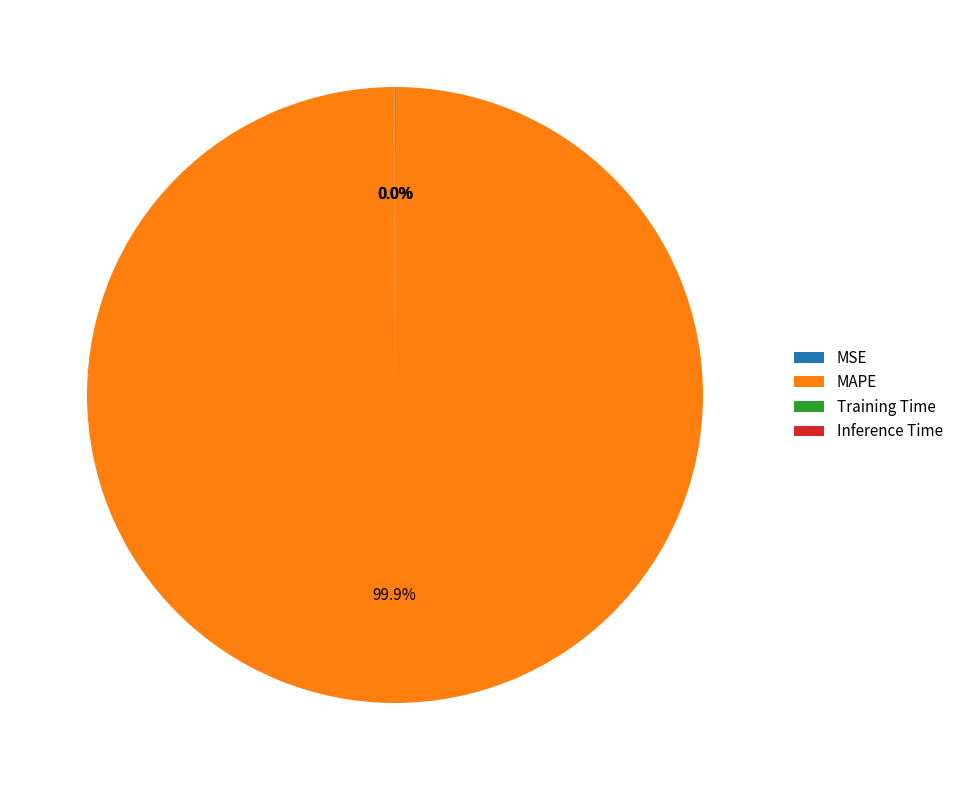

Does MAPE represent more than half of the total?

Yes